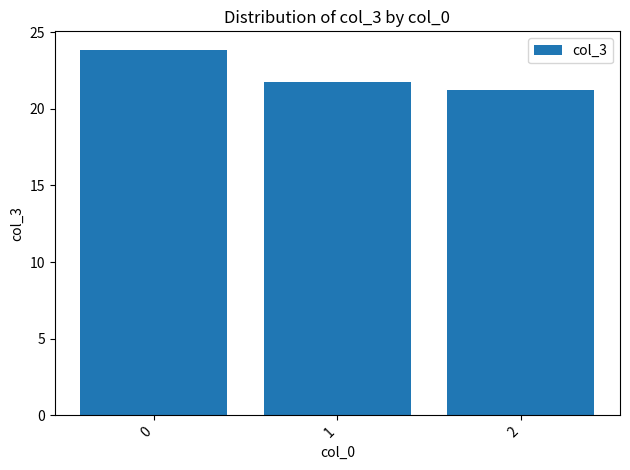

What is the difference between the second highest and minimum values?

0.5